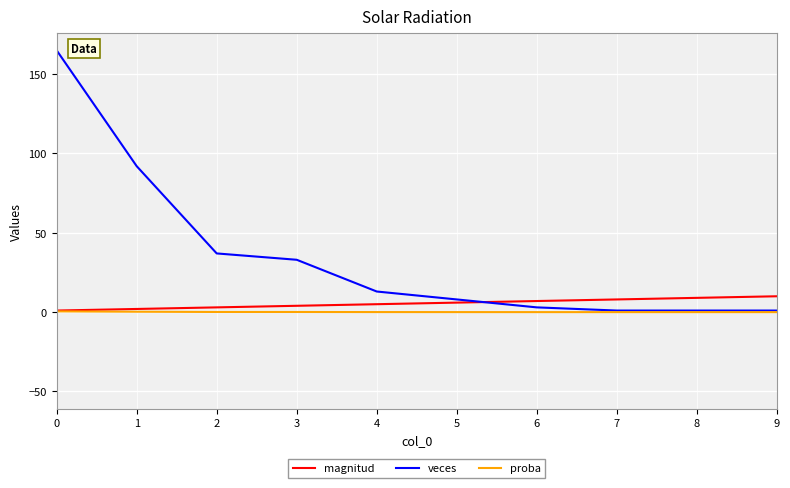

Which series has the largest range (max minus min)?

veces